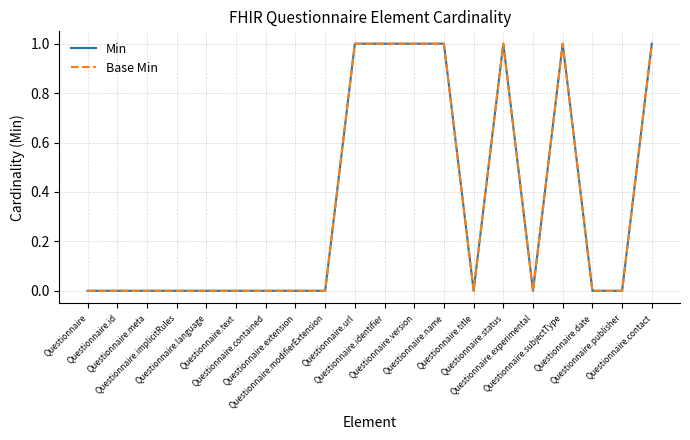

Where is Base Min nearest to the value 0?

Questionnaire